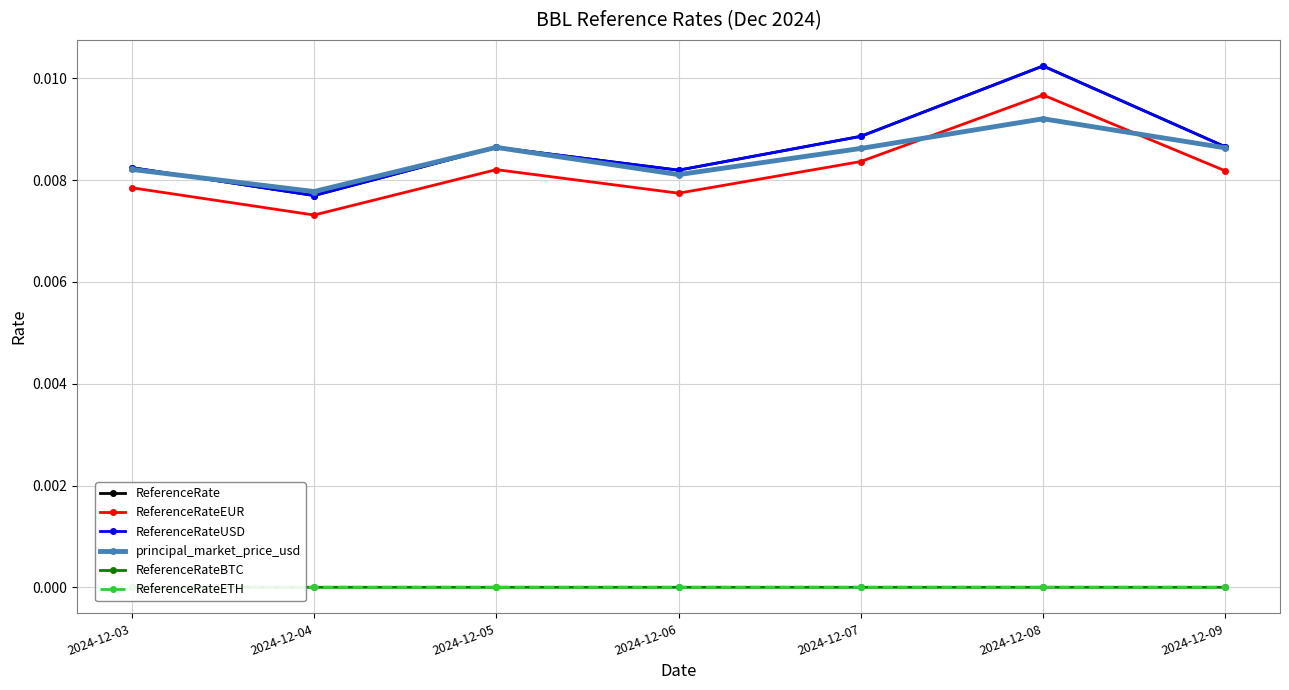

Which series changed the most between 2024-12-03 and 2024-12-05?

principal_market_price_usd